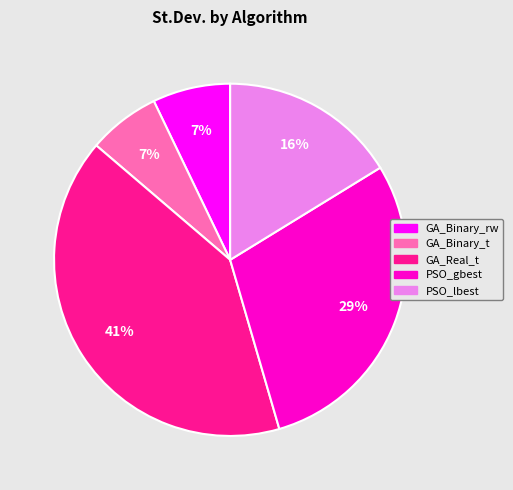

What is the ratio of the value at PSO_gbest to the value at GA_Real_t?

0.7